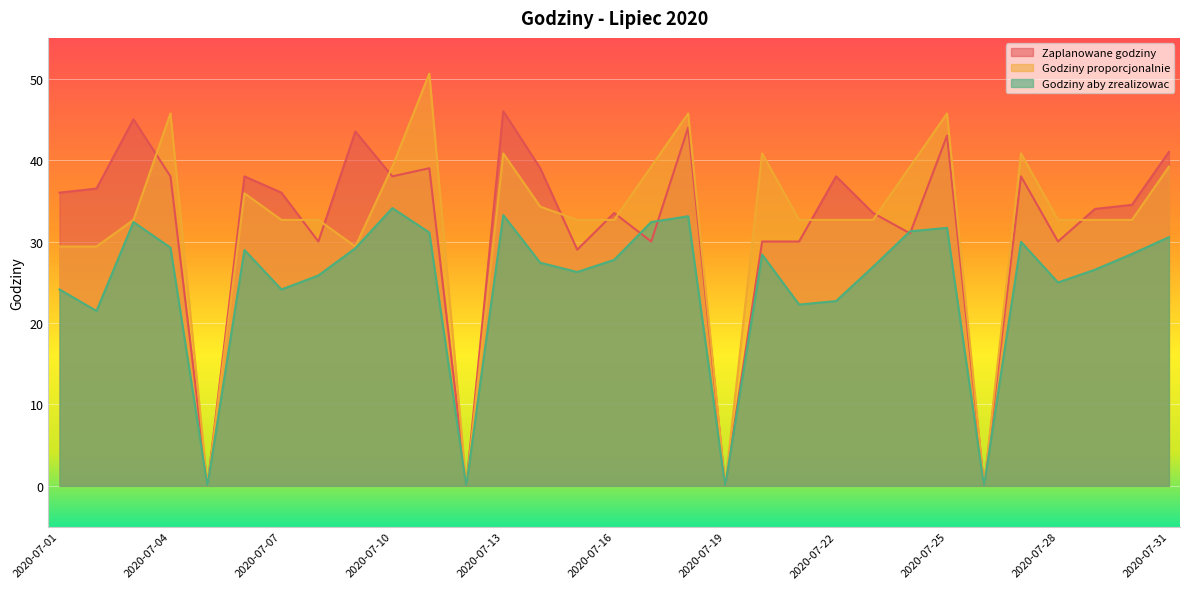

What is the total value across all series at 2020-07-03?

110.0